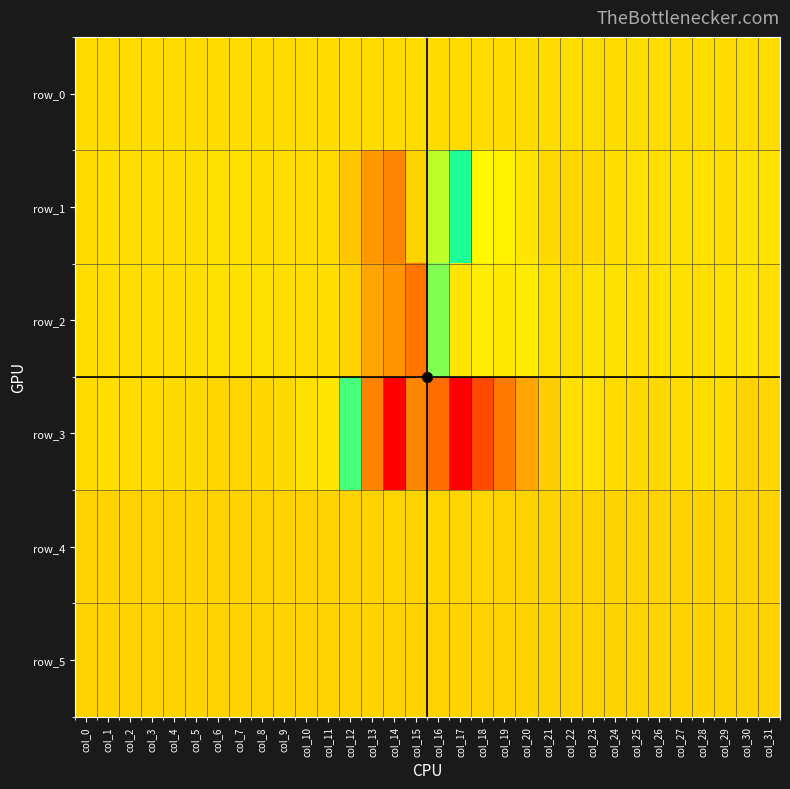

What value does the row_2 series have at col_29?

-288.0